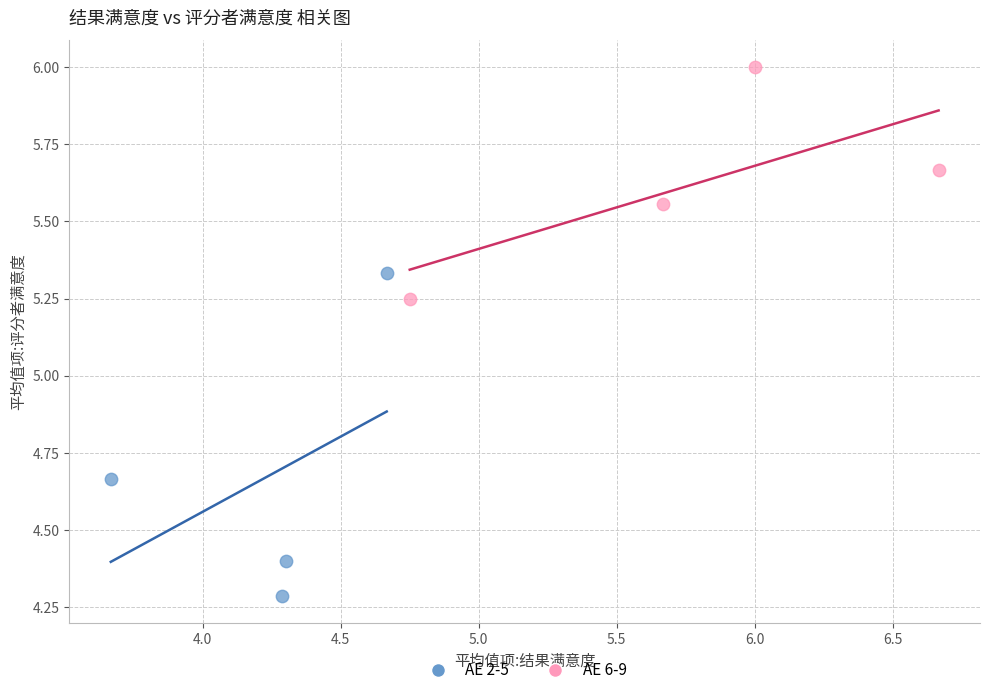

Which series reaches the maximum Y coordinate?

AE 6-9